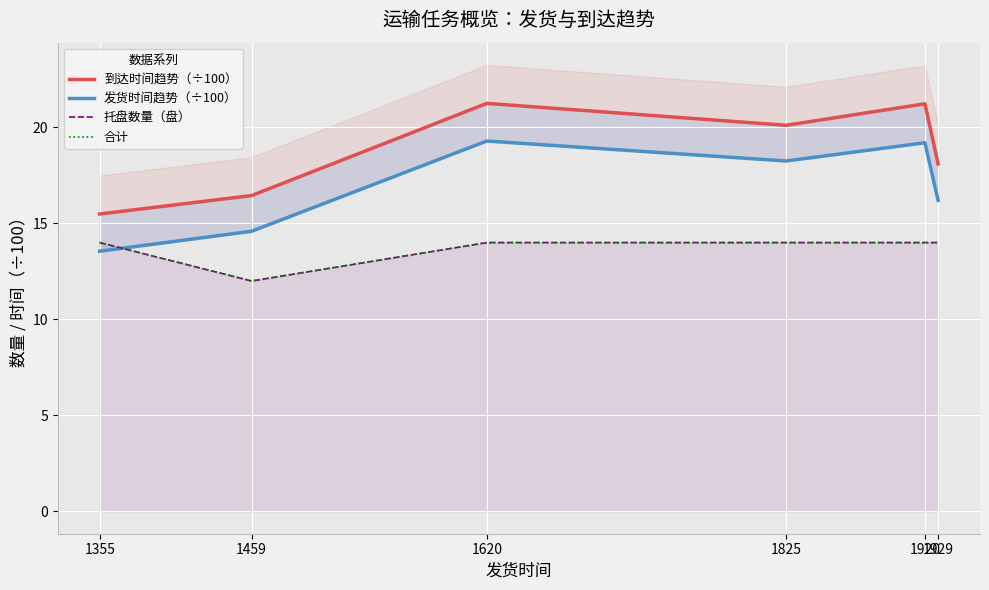

How many series are shown in this chart?

4